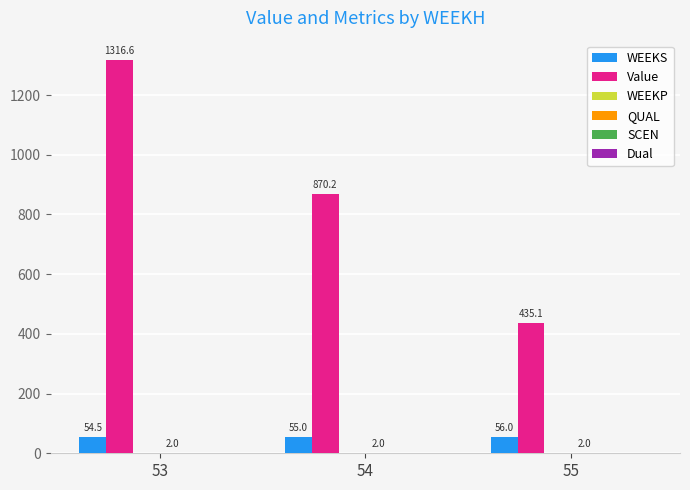

Which label corresponds to the largest value in the chart?

53